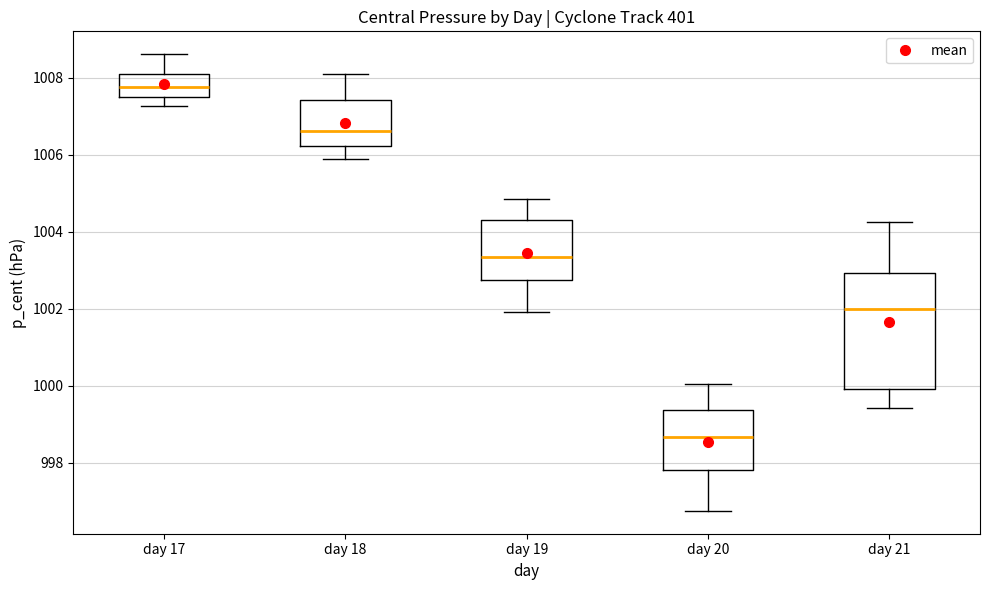

Where is the lower edge of the box for day 17 on the y-axis? The values are not printed on the chart, so give them approximately, as read against the axis.

1007.4